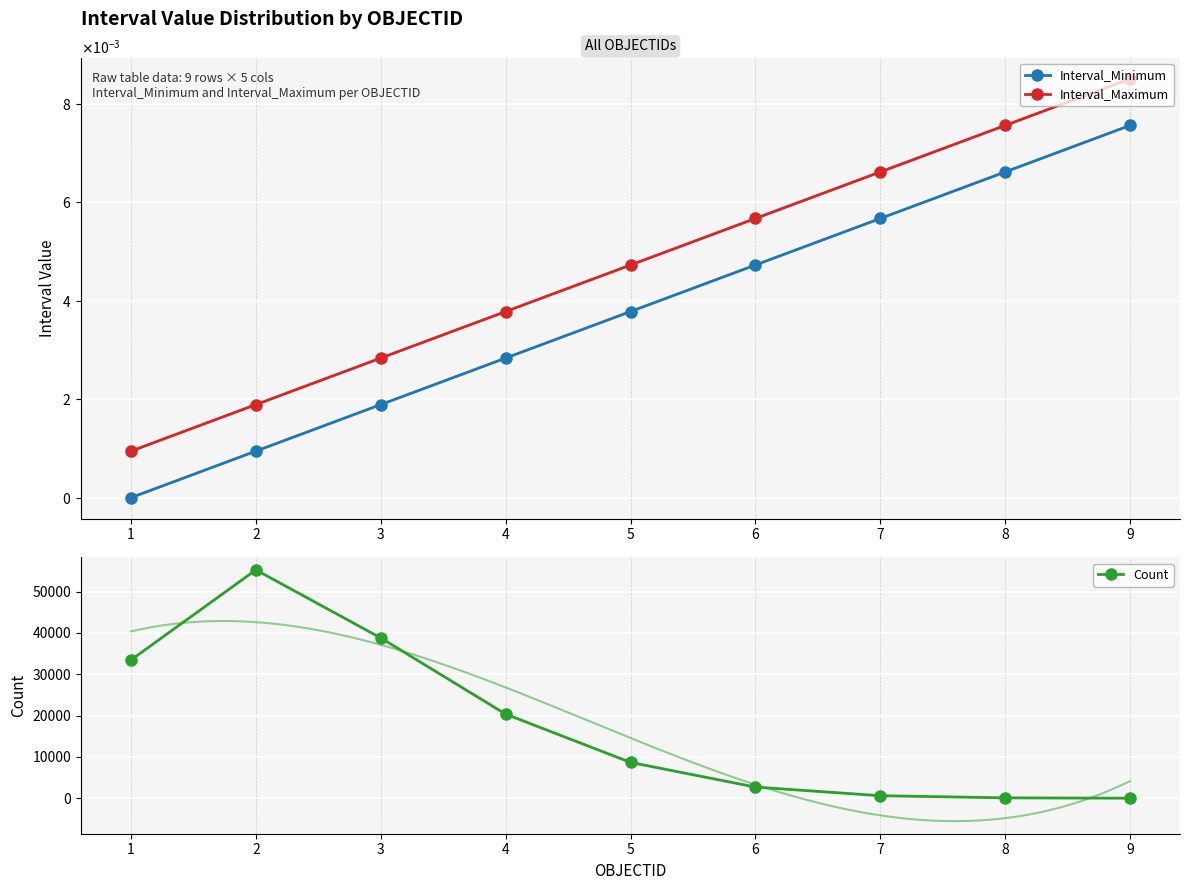

Reading right to left, what are all the values shown in this chart?

Interval_Minimum: 9=0.0	8=0.0	7=0.0	6=0.0	5=0.0	4=0.0	3=0.0	2=0.0	1=0.0
Interval_Maximum: 9=0.0	8=0.0	7=0.0	6=0.0	5=0.0	4=0.0	3=0.0	2=0.0	1=0.0
Count: 9=12.0	8=99.0	7=613.0	6=2705.0	5=8677.0	4=20360.0	3=38797.0	2=55263.0	1=33466.0